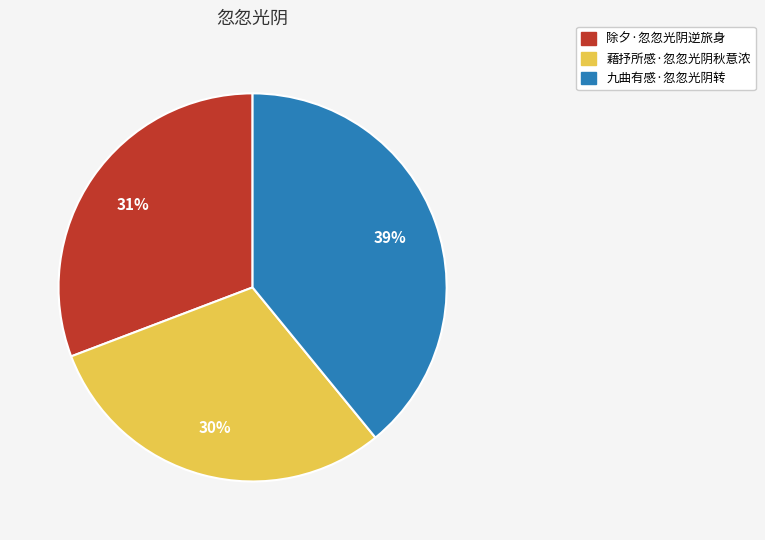

The 九曲有感·忽忽光阴转 slice represents 51% of the pie. True or false?

False